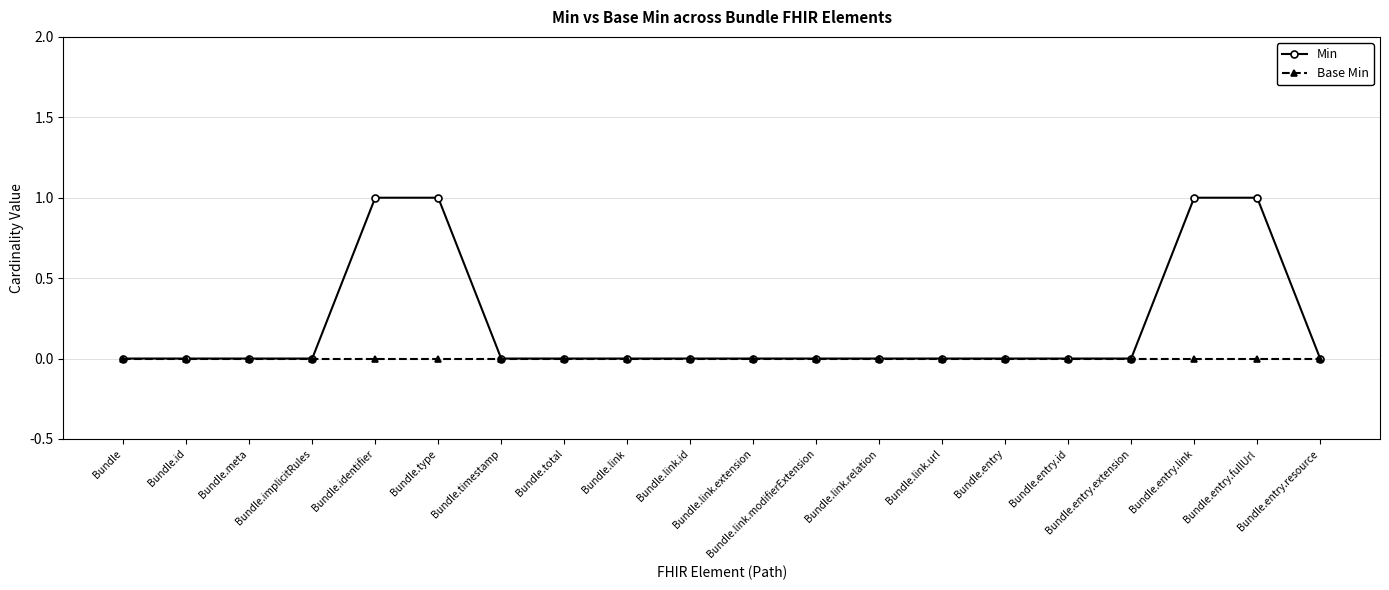

Reading left to right, list all the values displayed in this chart.

Min: 0	0	0	0	1	1	0	0	0	0	0	0	0	0	0	0	0	1	1	0
Base Min: 0	0	0	0	0	0	0	0	0	0	0	0	0	0	0	0	0	0	0	0